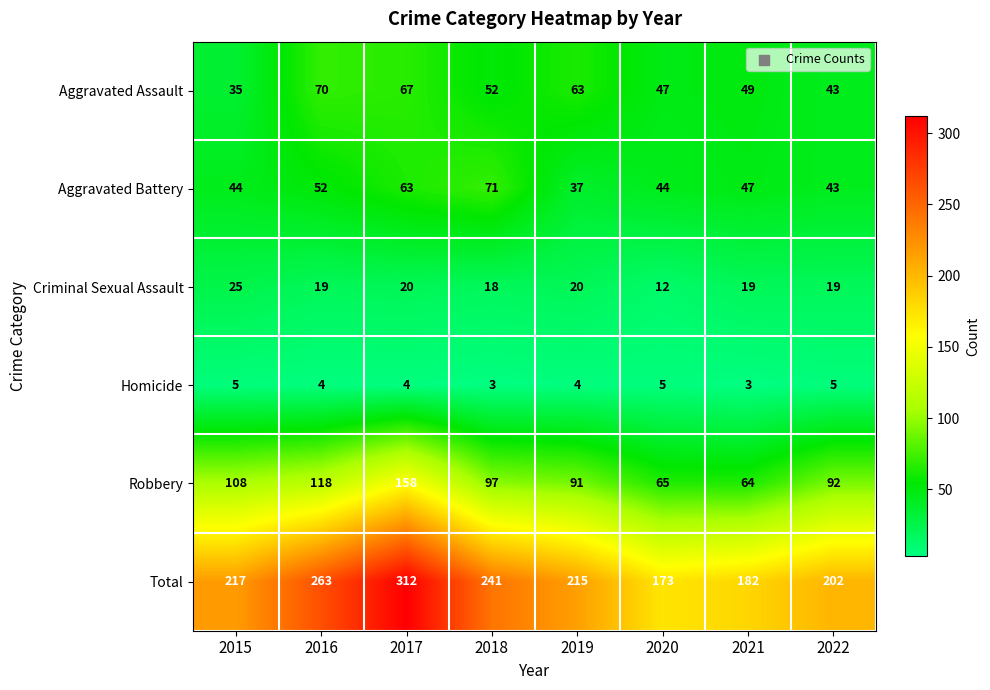

What is the total value across all series at 2016?

526